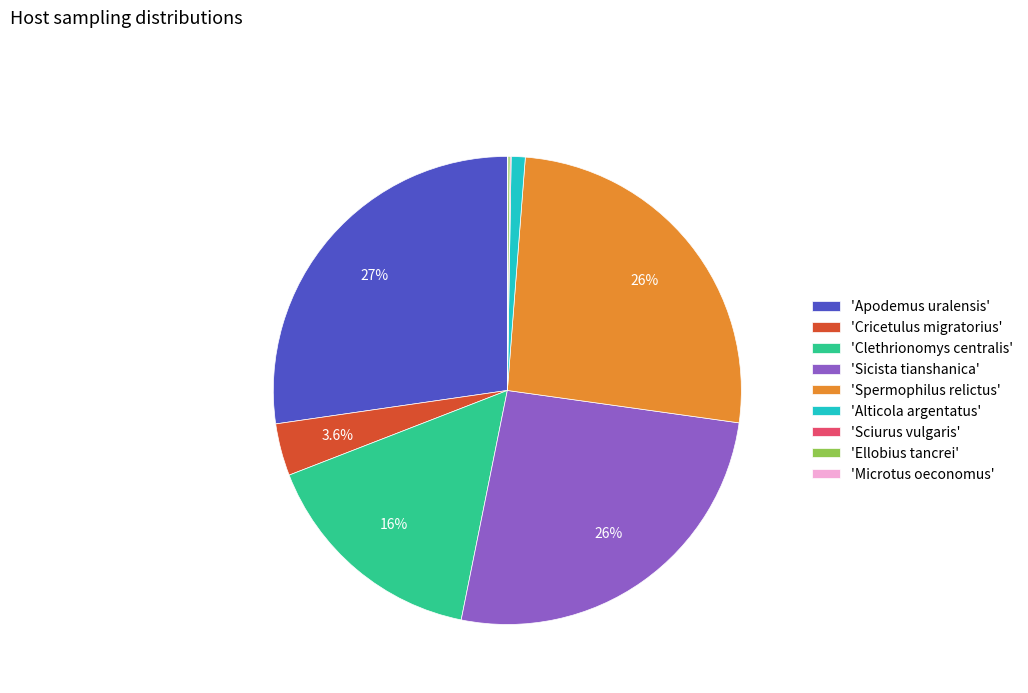

Does 'Spermophilus relictus' account for over 50% of the chart?

No